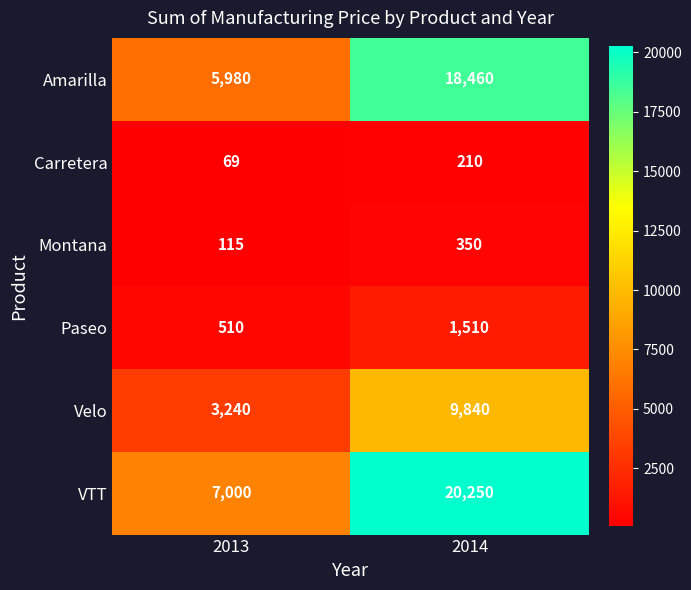

Rank the series at 2014 from lowest to highest value.

Carretera, Montana, Paseo, Velo, Amarilla, VTT